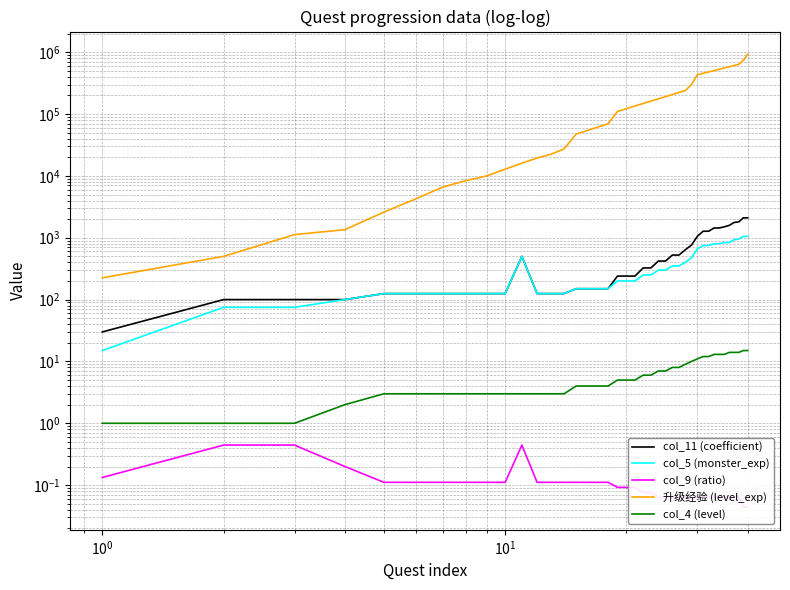

Which series has the largest range (max minus min)?

升级经验 (level_exp)